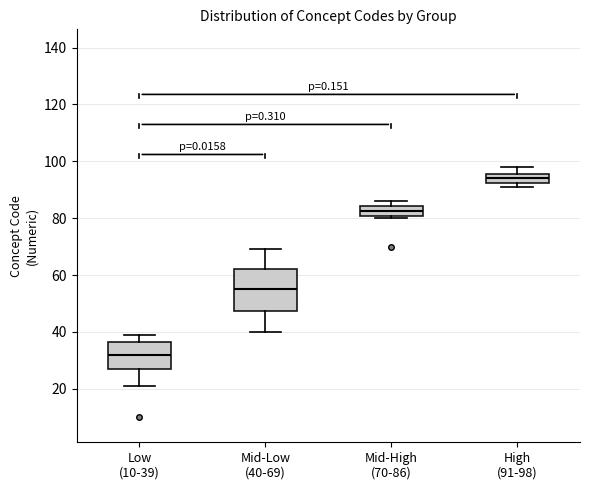

Reading left to right, read every box against the y-axis: the position of its median line, the range the box covers, and the ends of its whiskers. The values are not printed on the chart, so give them approximately, as read against the axis.

Low (10-39): median 32, box 28 to 36, whiskers 22 to 40
Mid-Low (40-69): median 56, box 48 to 62, whiskers 40 to 70
Mid-High (70-86): median 82, box 80 to 84, whiskers 80 (just below the box's lower edge) to 86
High (91-98): median 94, box 92 to 96, whiskers 92 (just below the box's lower edge) to 98